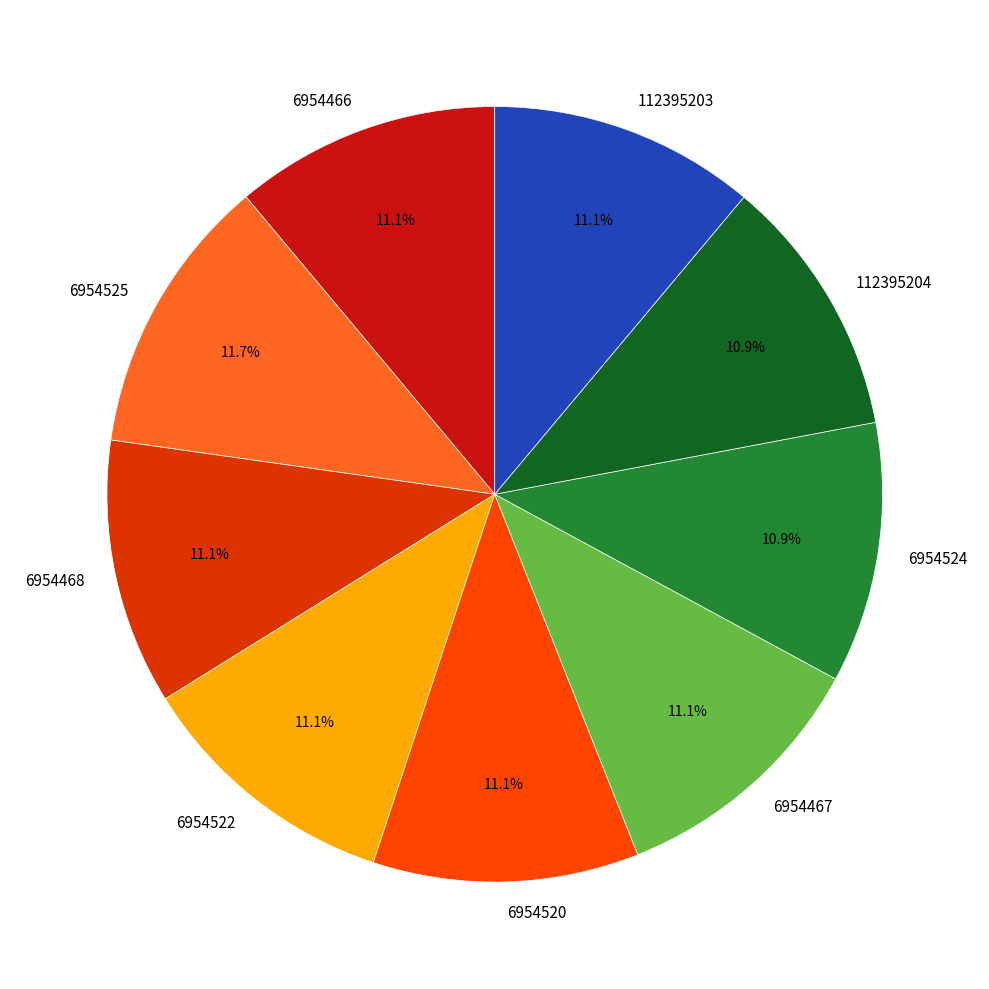

Does 6954524 account for over 50% of the chart?

No